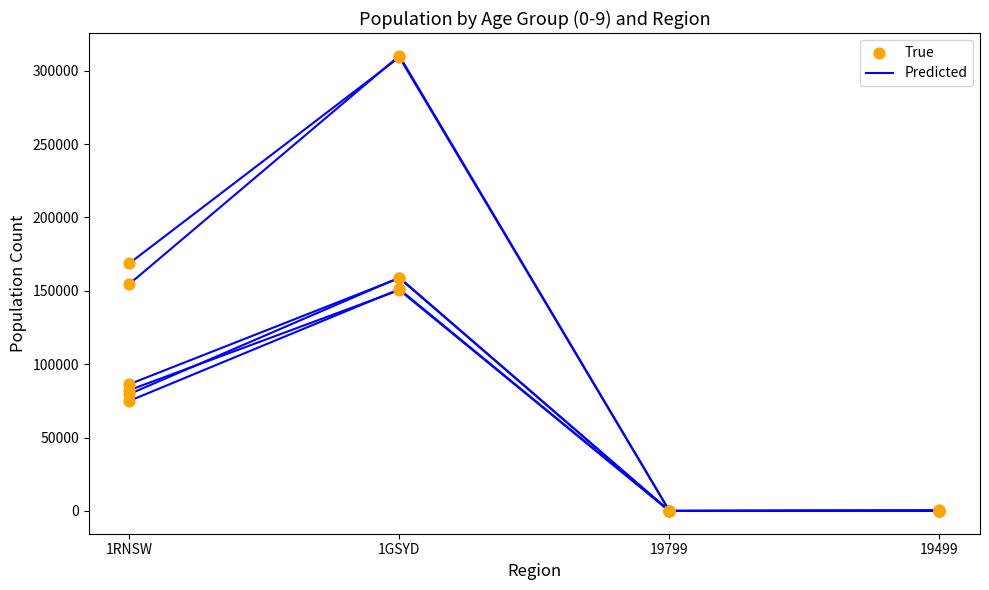

Which series has the largest total across all categories?

Predicted